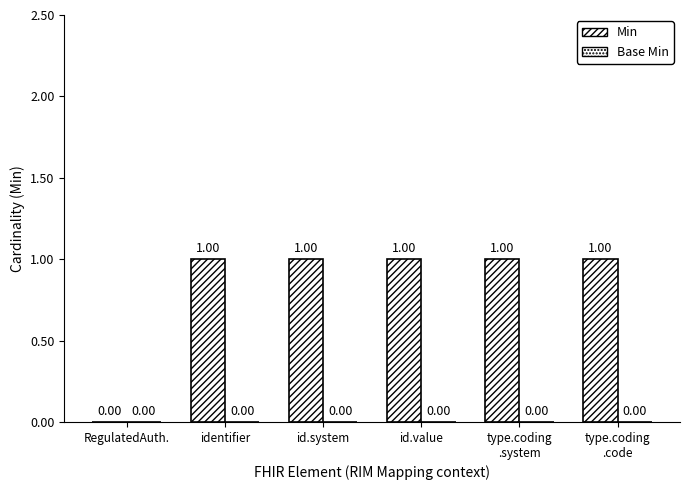

Count the number of categories in the chart.

6